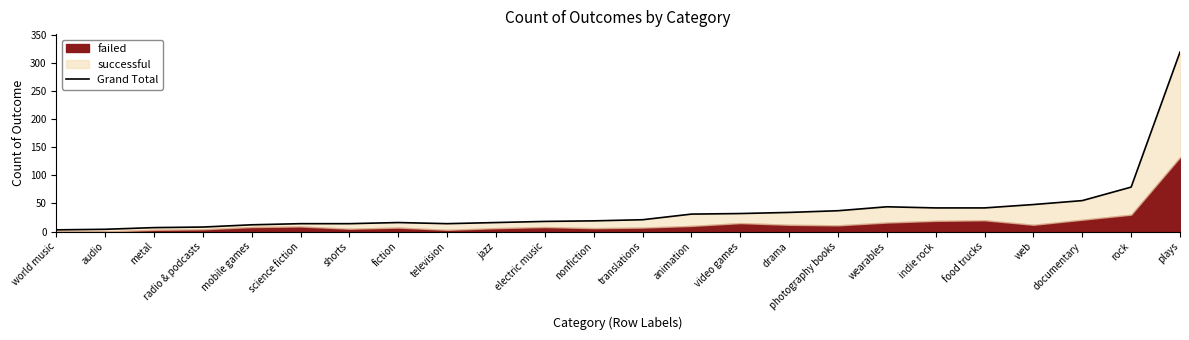

How many interior local valleys (lower than both neighbors) does the data have?

1